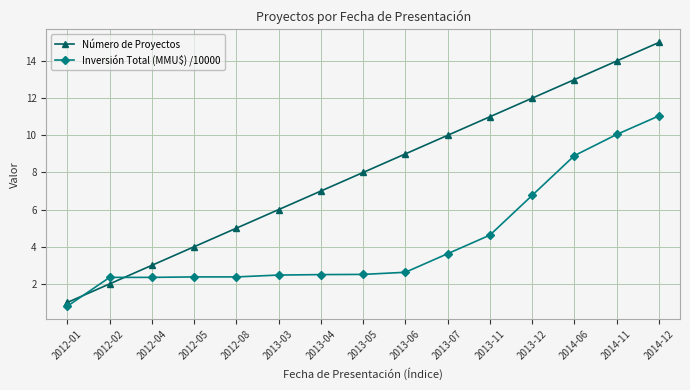

What are all the series names shown in the legend?

Número de Proyectos, Inversión Total (MMU$) /10000